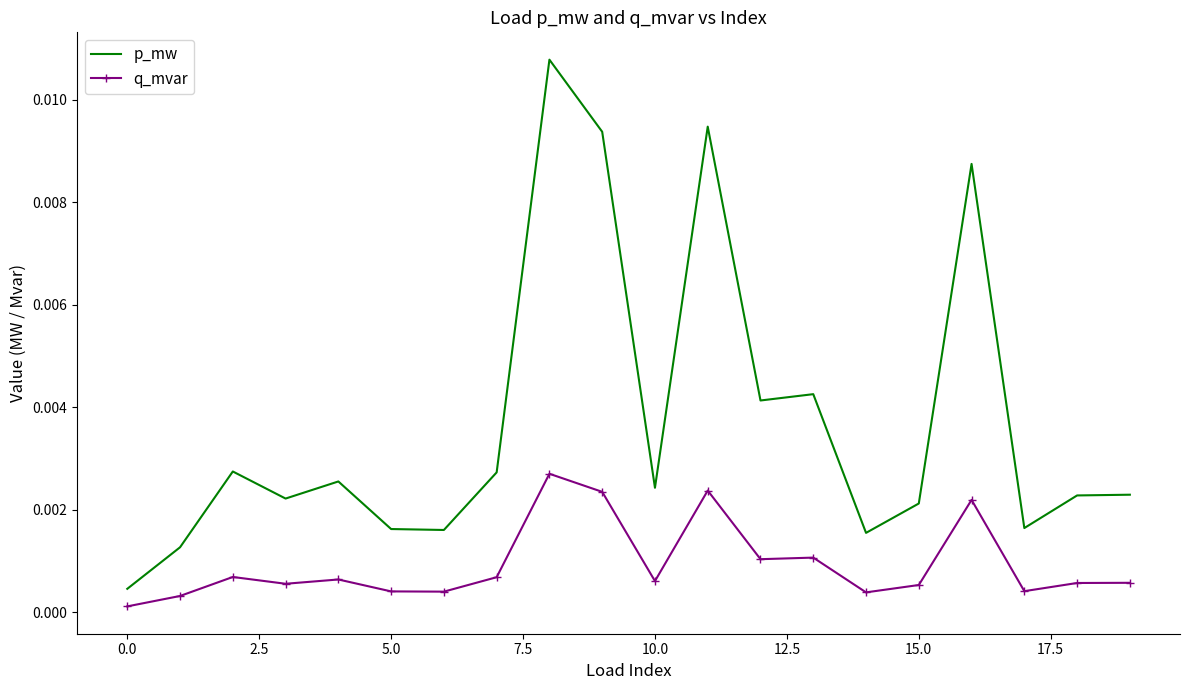

List the series in order of their overall mean, highest first.

p_mw, q_mvar